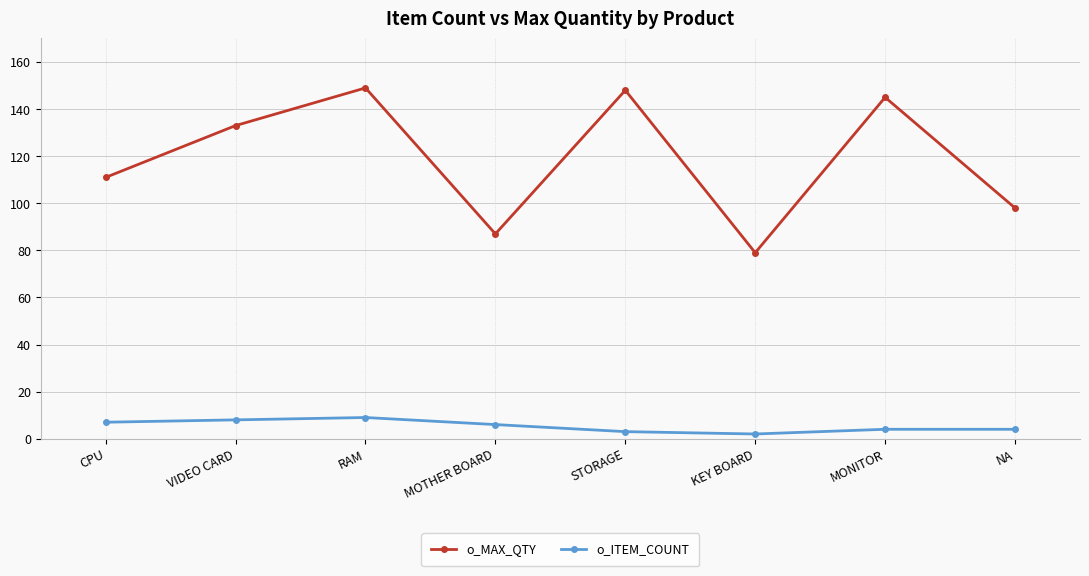

What is the total value across all series at MOTHER BOARD?

93